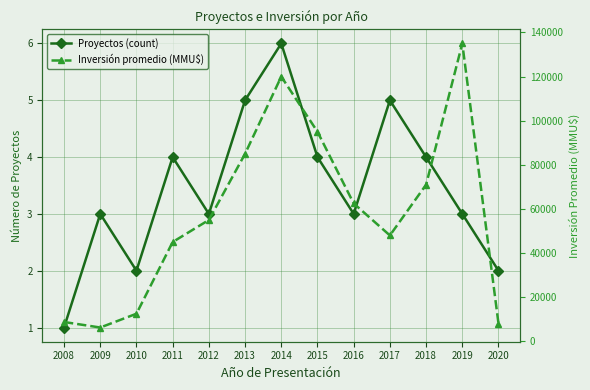

How many Proyectos (count) values are between 3 and 4?

7